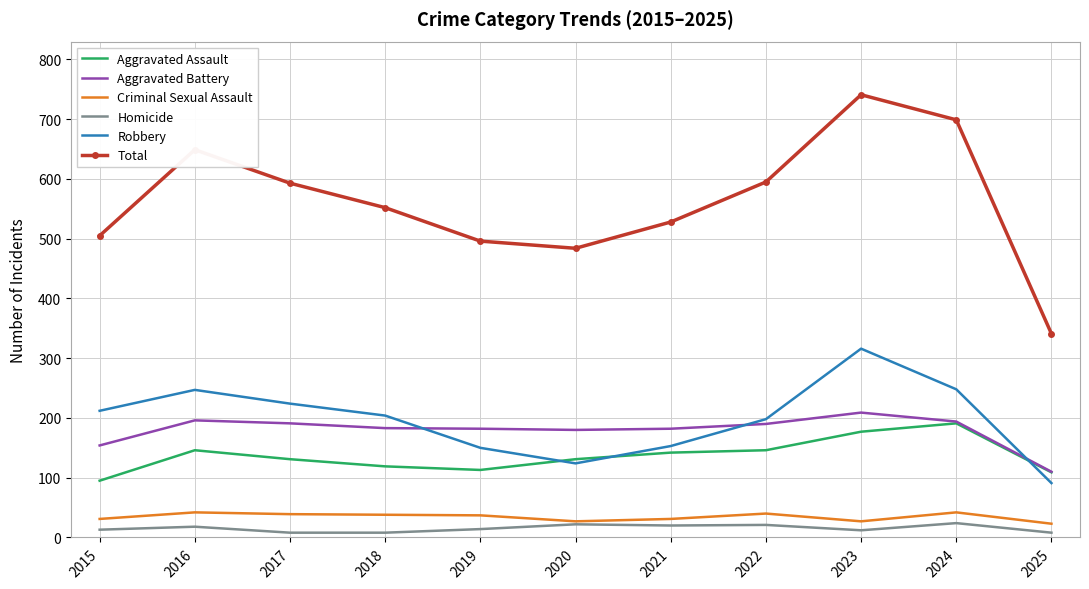

What is the spread (max minus min) of values at 2015?

492